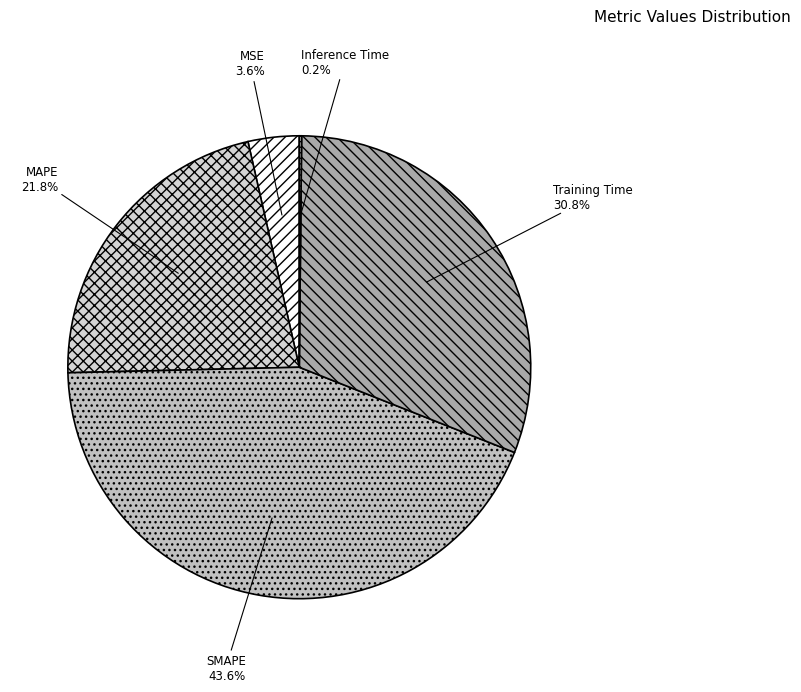

Which has a higher value, Training Time or MSE?

Training Time